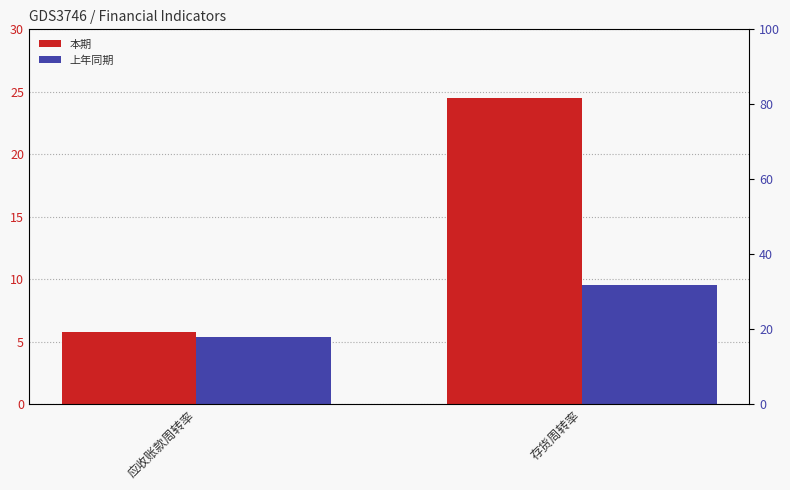

What is the sum of the 上年同期 values at 应收账款周转率 and 存货周转率?

14.9